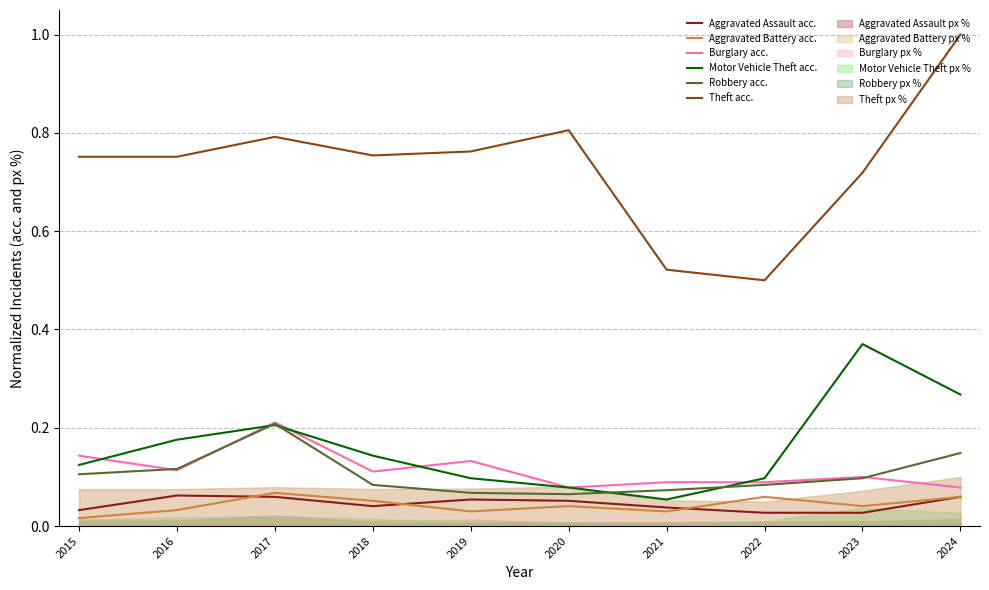

What is the sum of the Theft acc. values at 2016 and 2024?

1.8